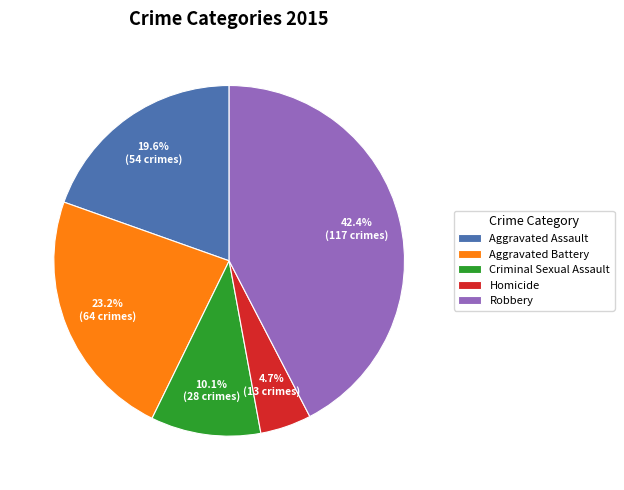

To the nearest percent, what portion does Criminal Sexual Assault represent?

10%